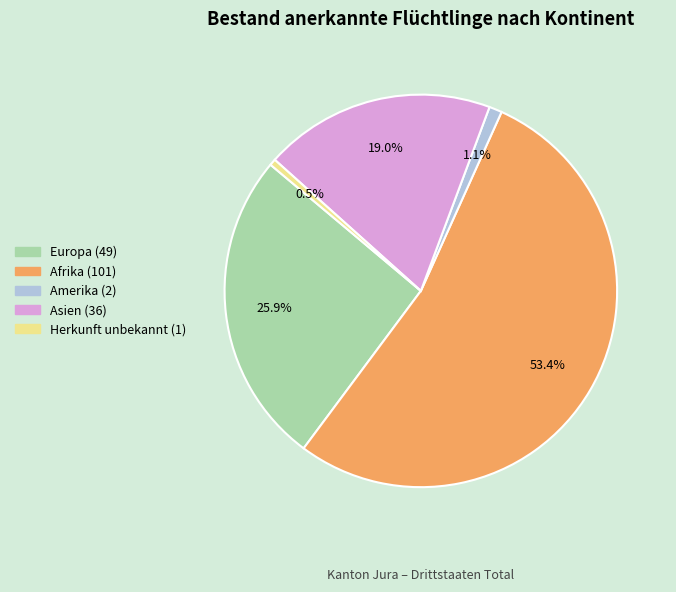

Approximately how many times larger is the value at Asien compared to Europa?

0.7